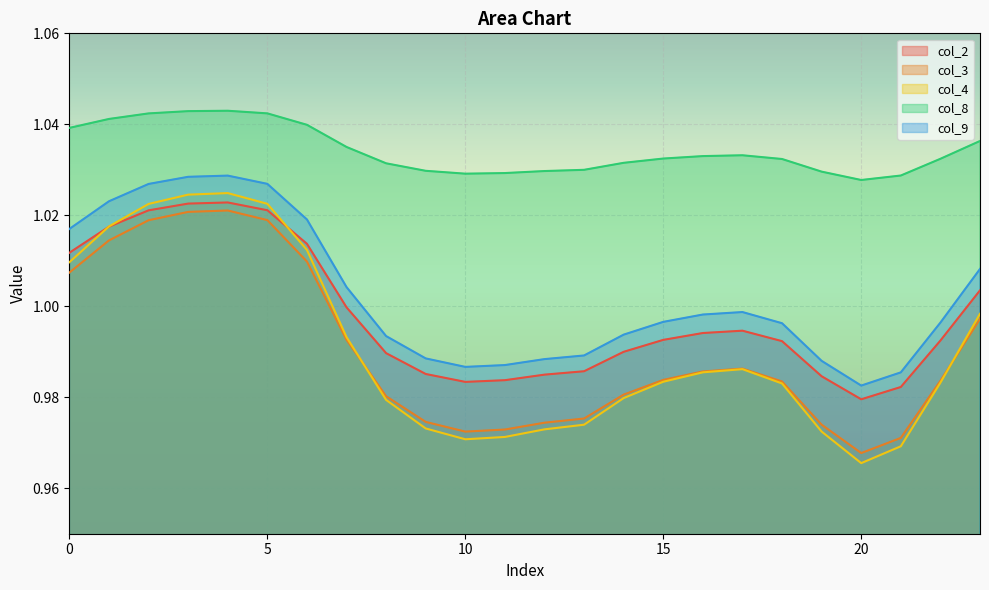

Where is the first local maximum for col_3?

4